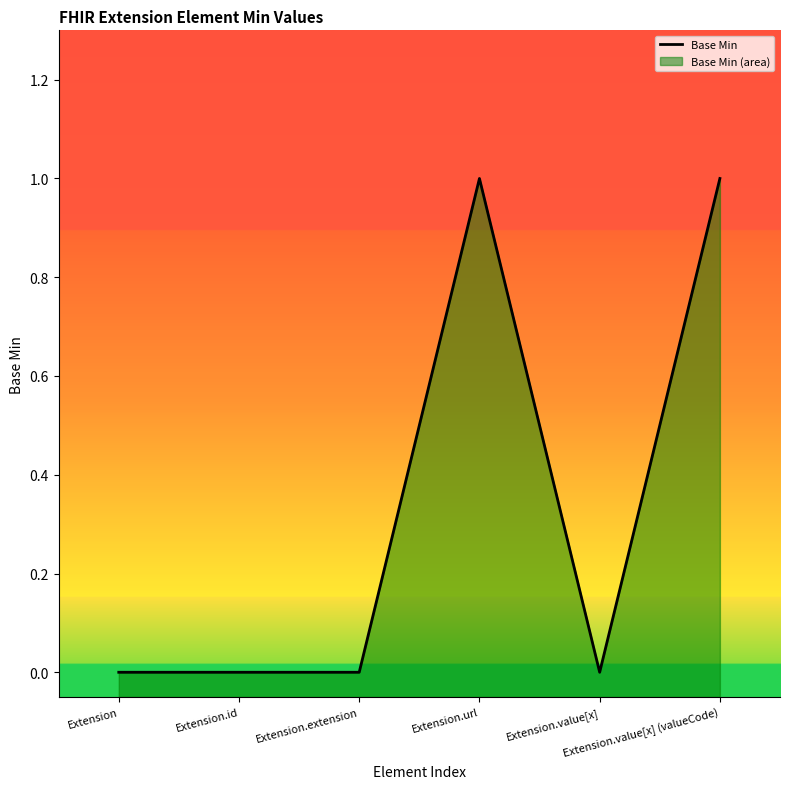

List the labels in order of value, largest first.

Extension.url, Extension.value[x] (valueCode), Extension, Extension.id, Extension.extension, Extension.value[x]